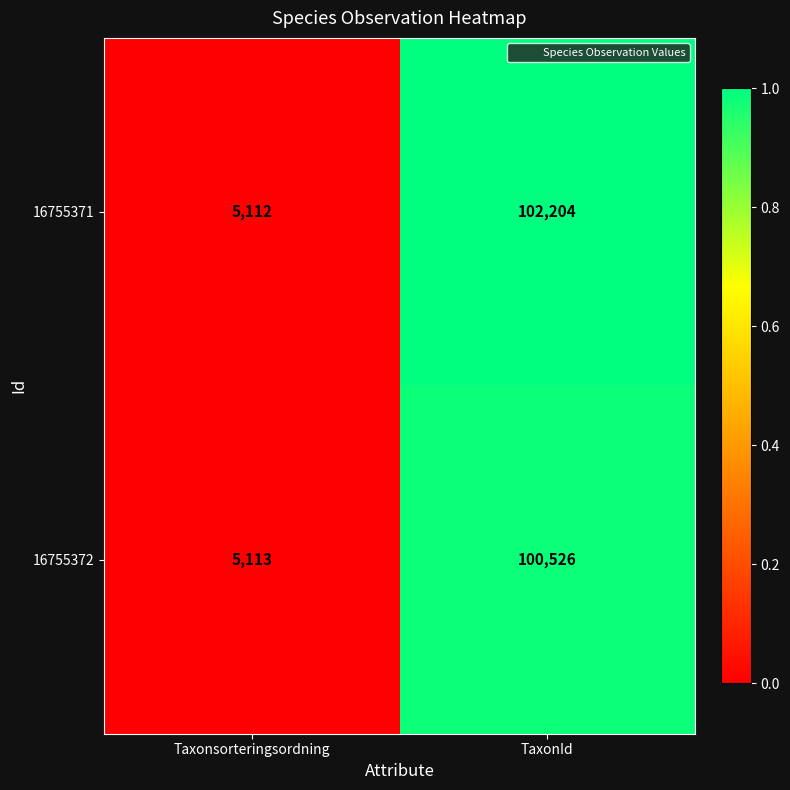

Reading left to right, list all the values displayed in this chart.

16755371: Taxonsorteringsordning=5112	TaxonId=102204
16755372: Taxonsorteringsordning=5113	TaxonId=100526